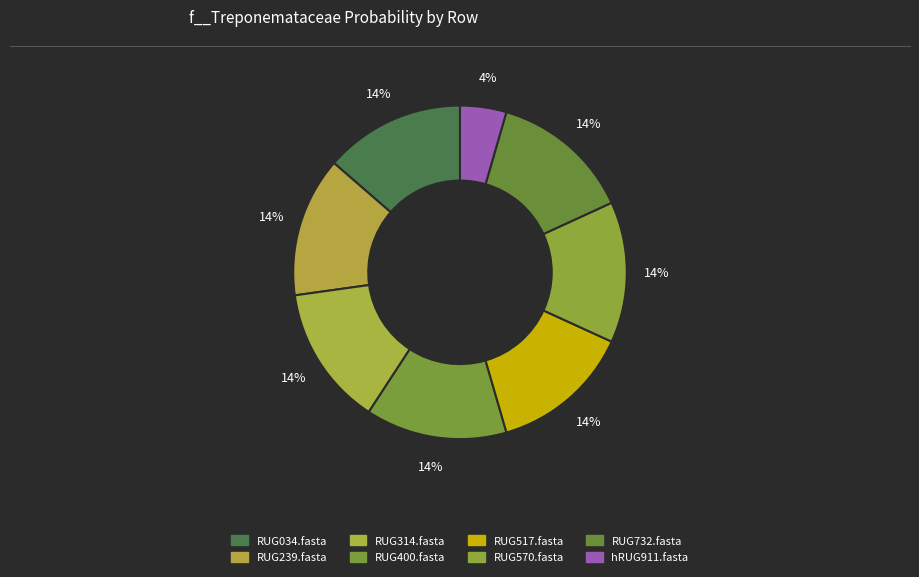

Does any single category account for the majority?

No